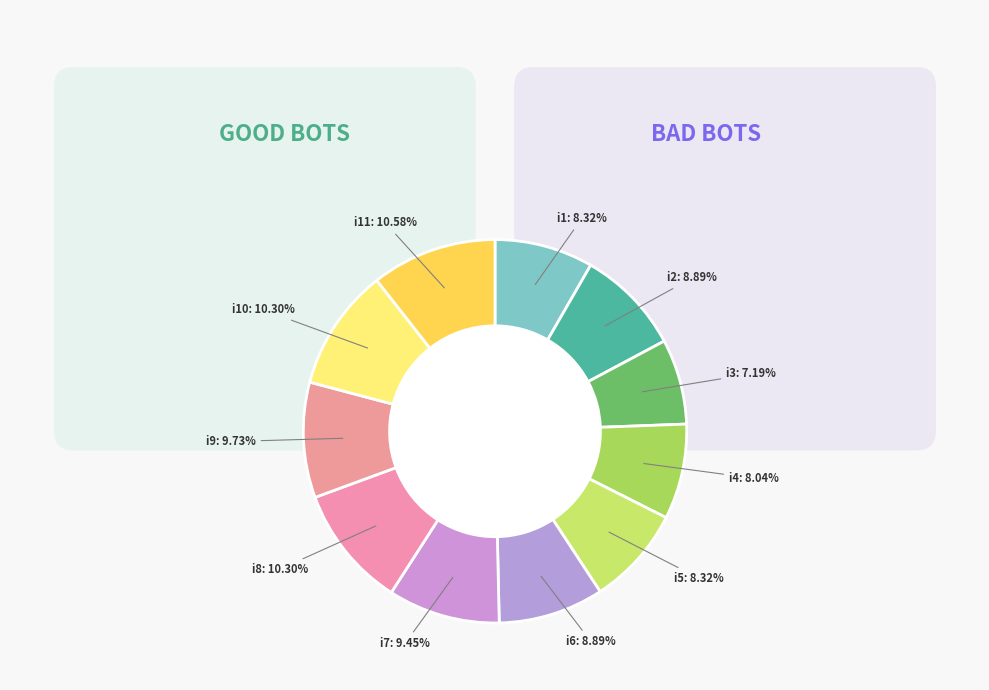

Does i1 account for over 50% of the chart?

No